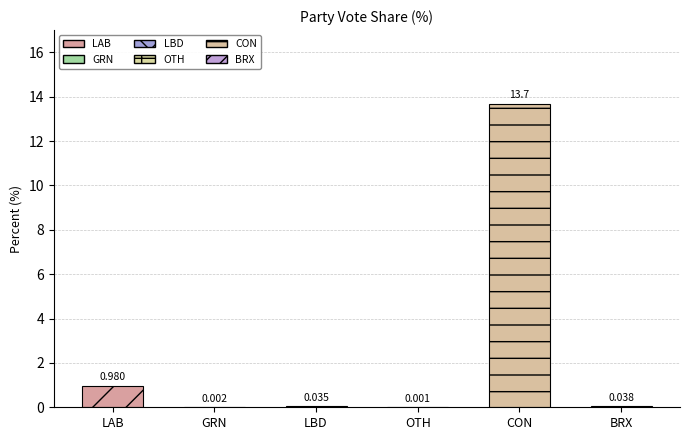

What is the approximate value at LAB?

1.0